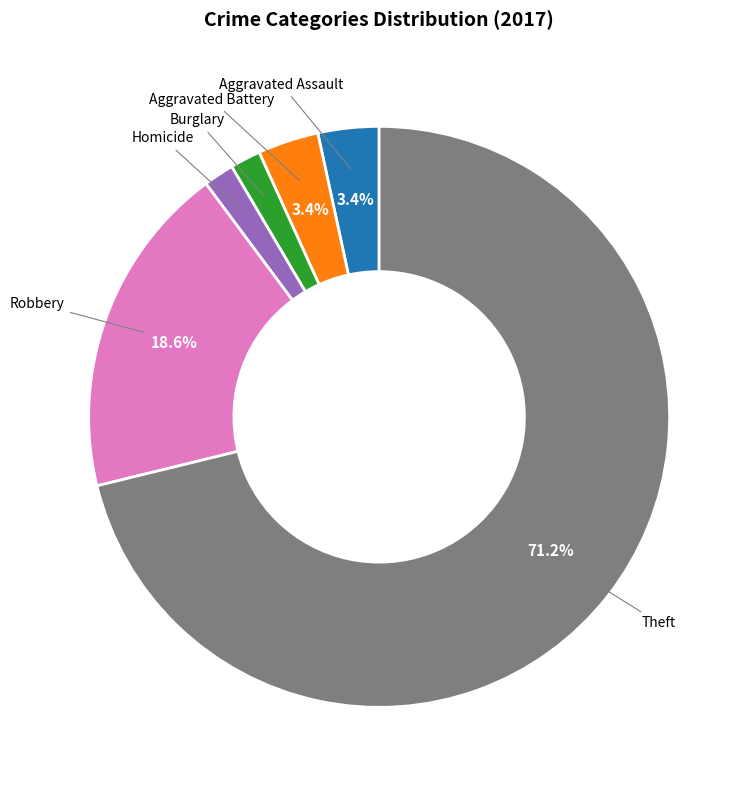

Is the sum of Aggravated Assault and Robbery greater than half?

No